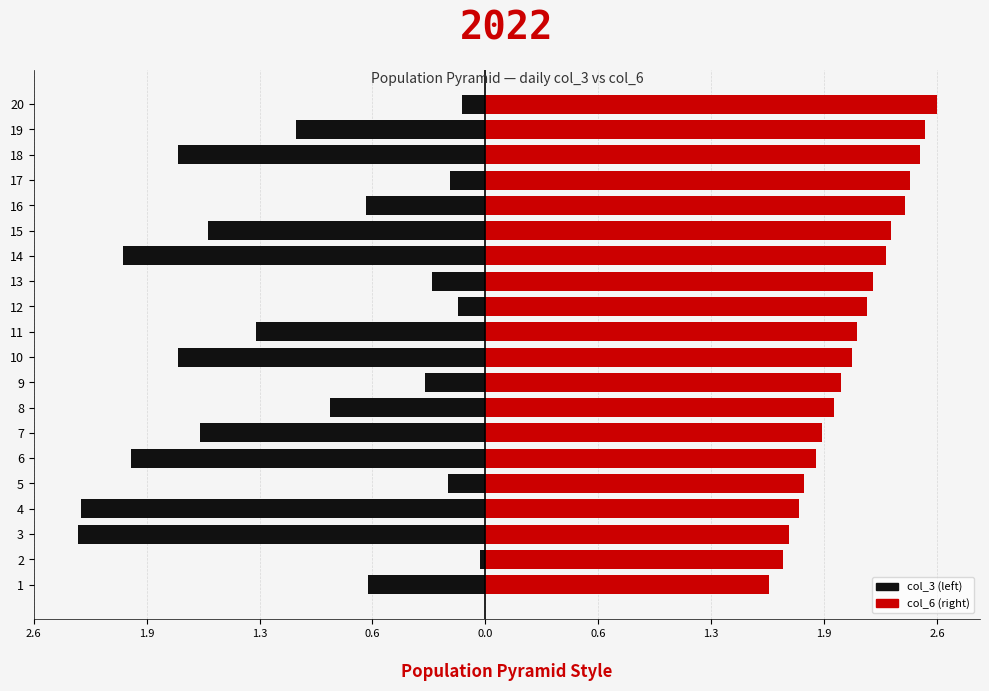

Which series has the largest total across all categories?

col_6